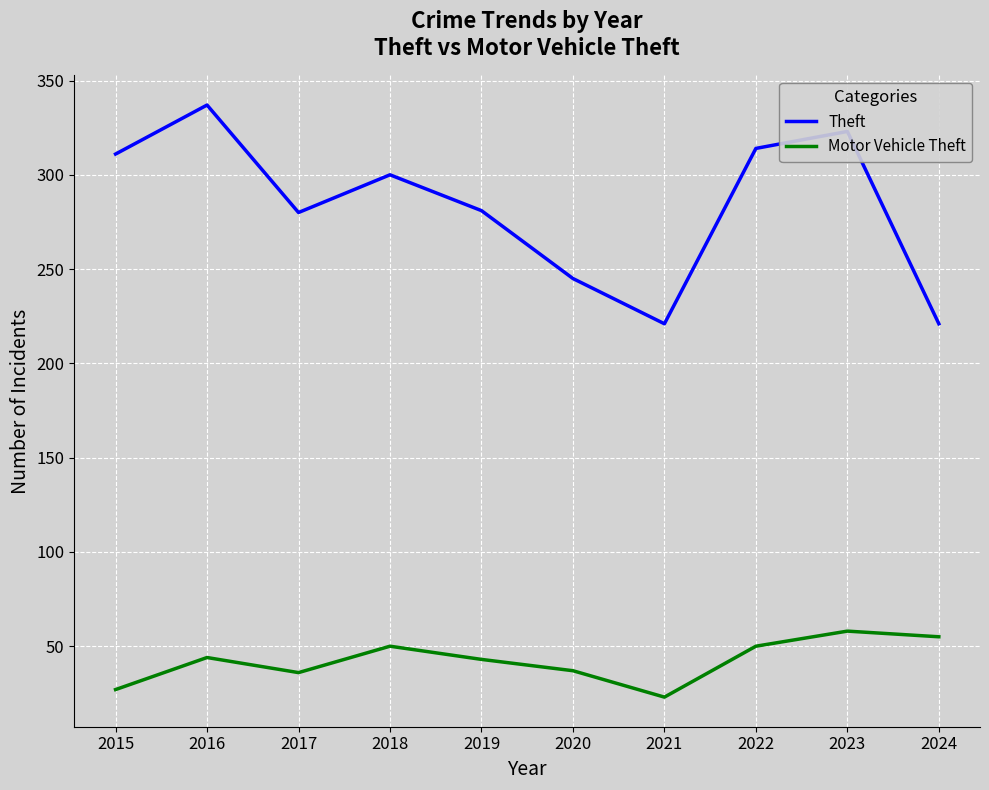

True or false: Theft has a value of 323 at 2023.

True